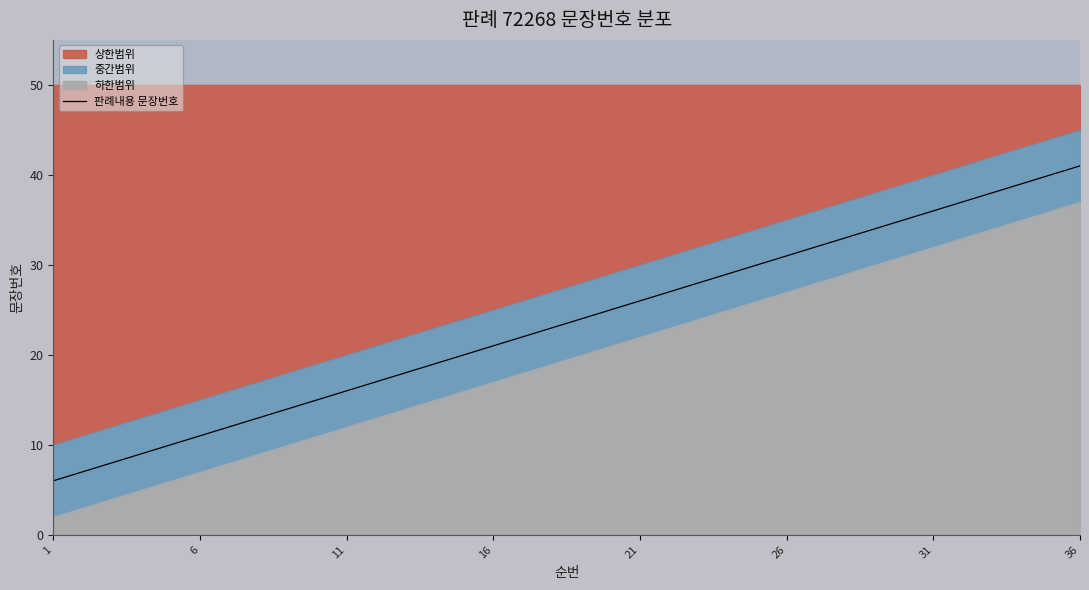

What is the sum of all values?

846